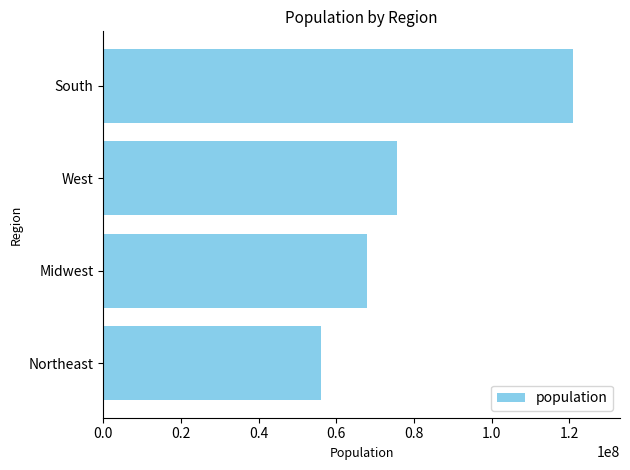

List the labels in order of value, smallest first.

Northeast, Midwest, West, South